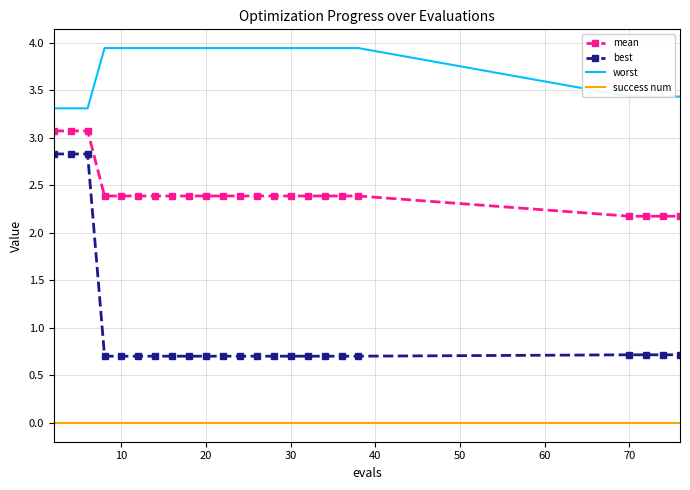

True or false: mean and success num intersect in this chart.

False